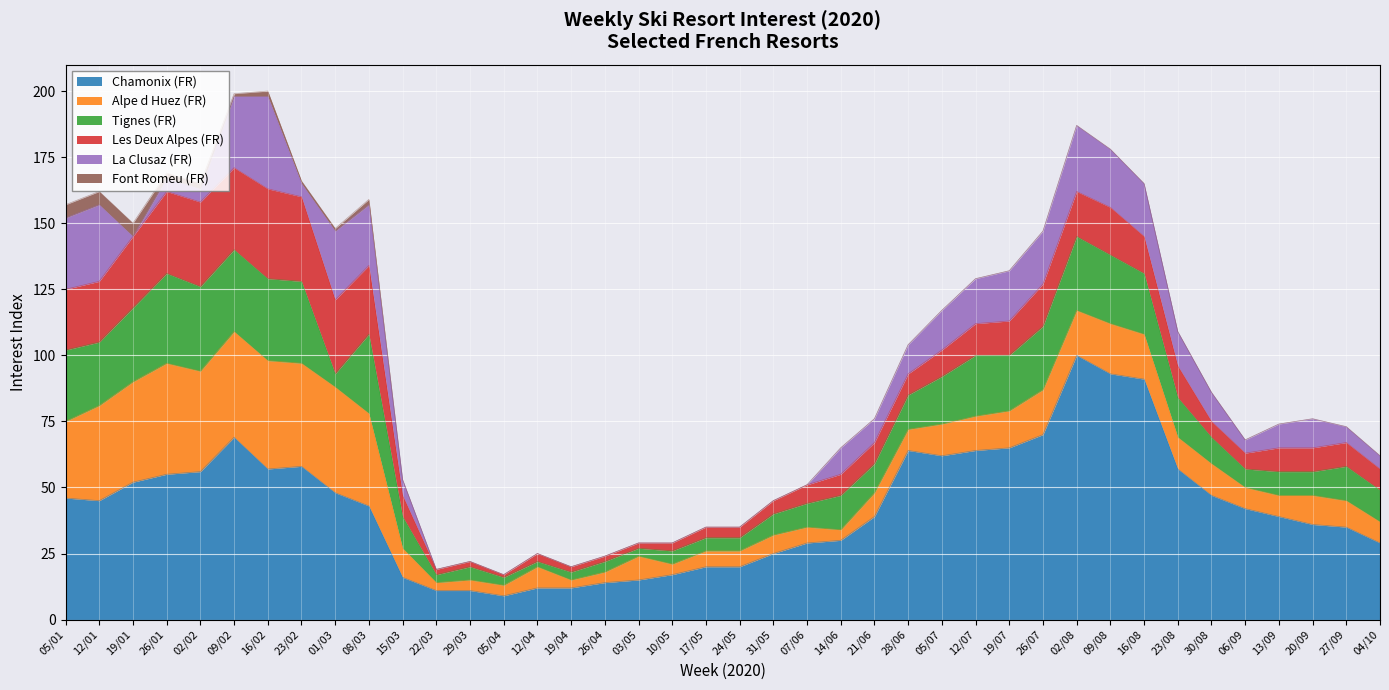

Where is La Clusaz (FR) nearest to the value 17?

12/07